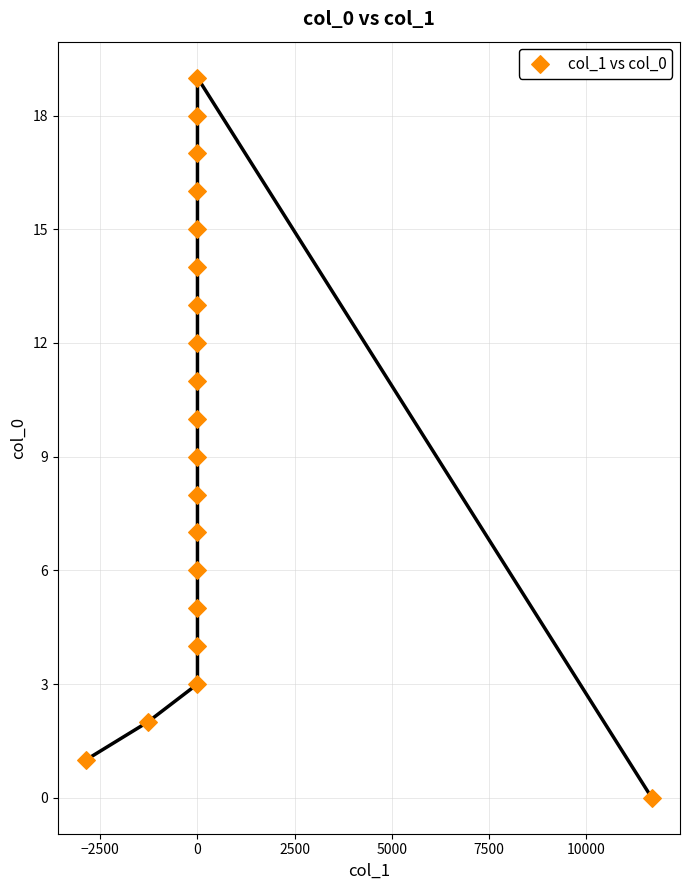

What is the range of Y values (max minus min)?

19